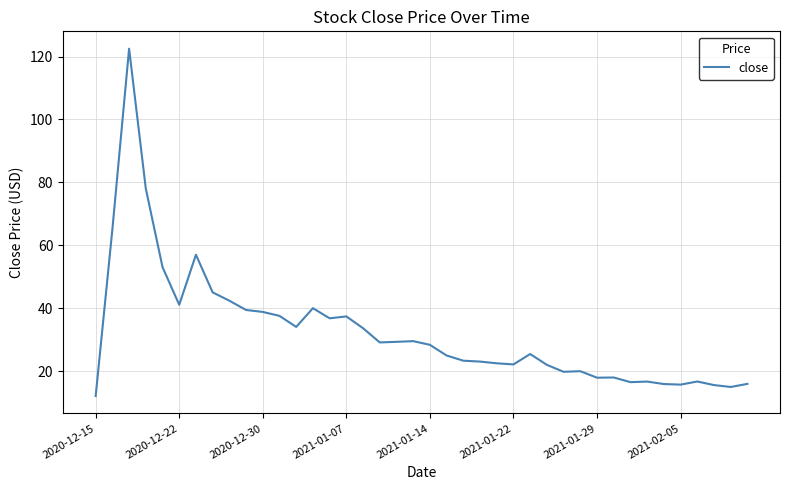

What is the greatest value displayed?

122.5